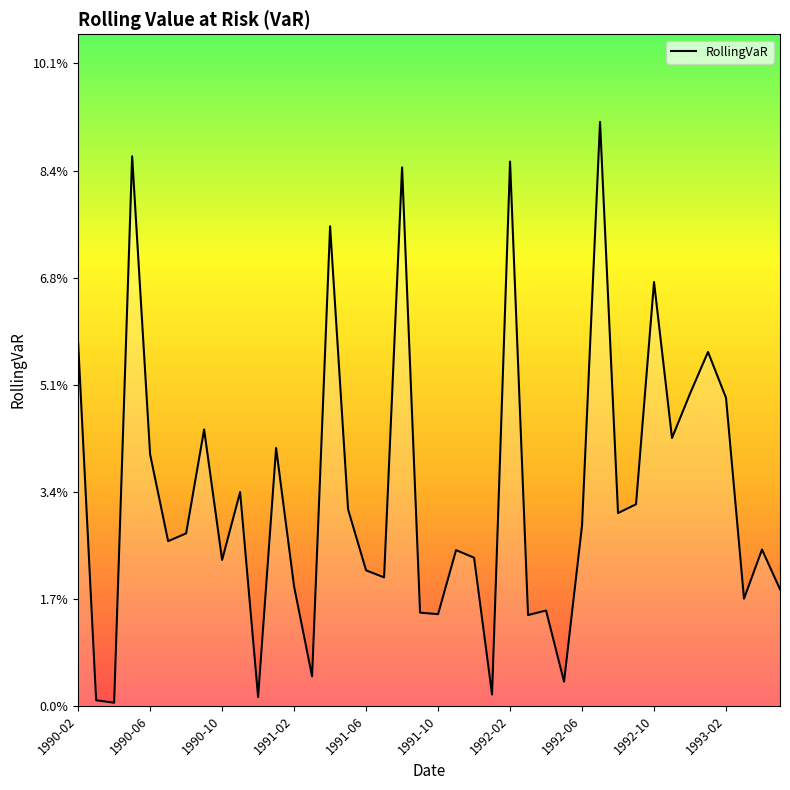

Does the chart have visible grid lines?

No